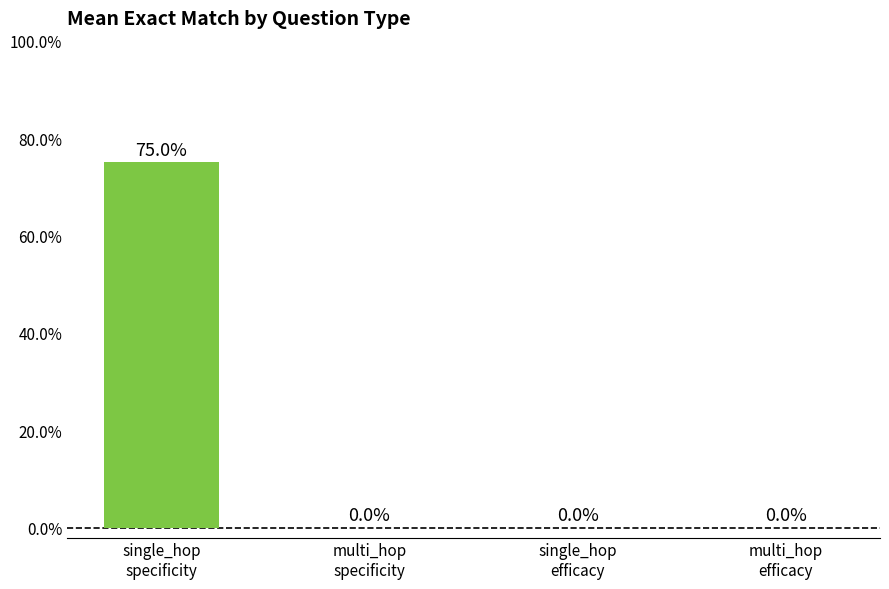

Are the bars horizontal?

No